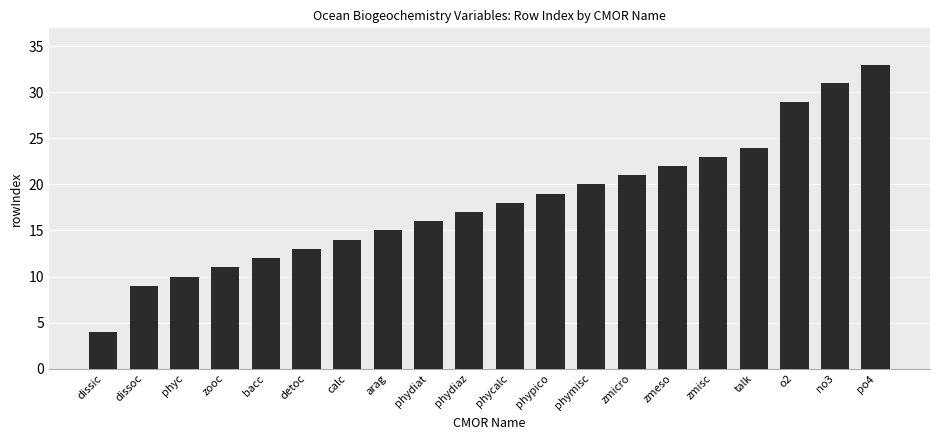

At which category does the chart reach its peak across all series?

po4